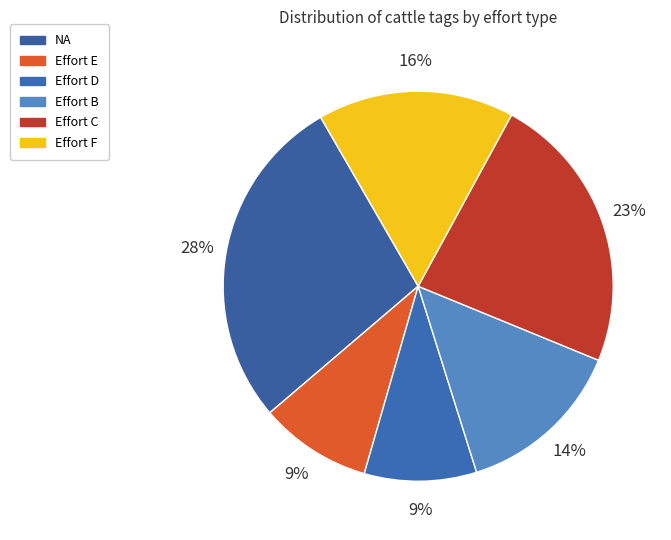

Which slice is the largest?

NA